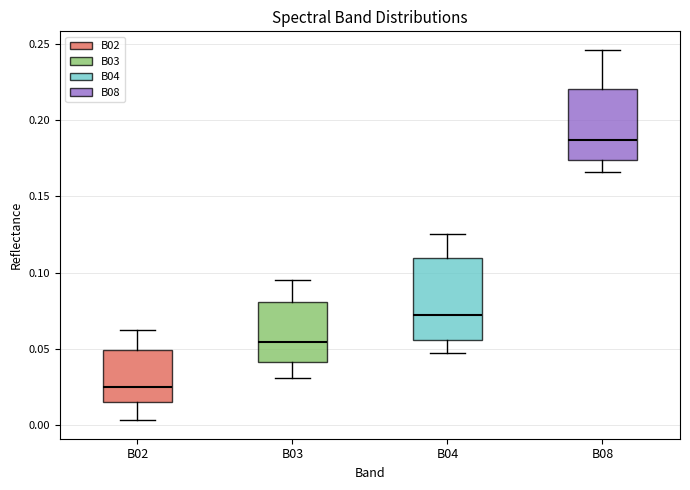

Which box has the lowest median line?

B02